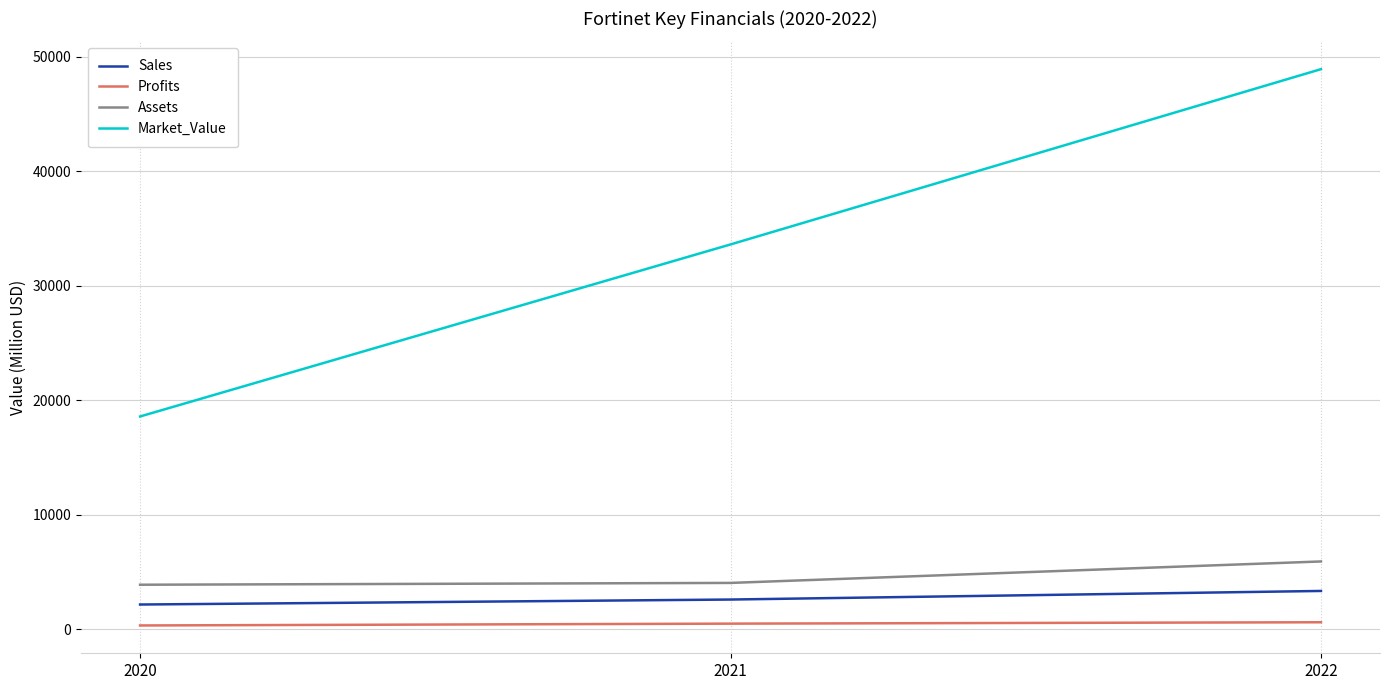

True or false: Market_Value has a value of 18587.0 at 2020.

True